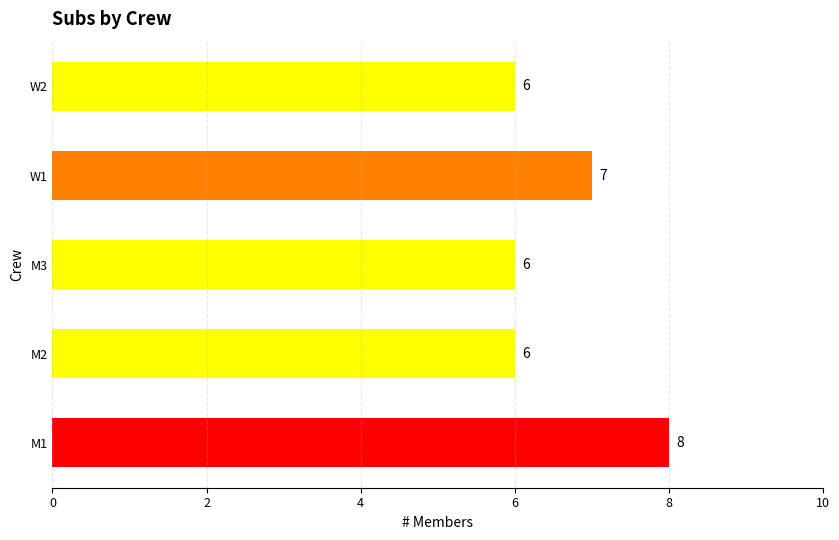

What is the average value?

7